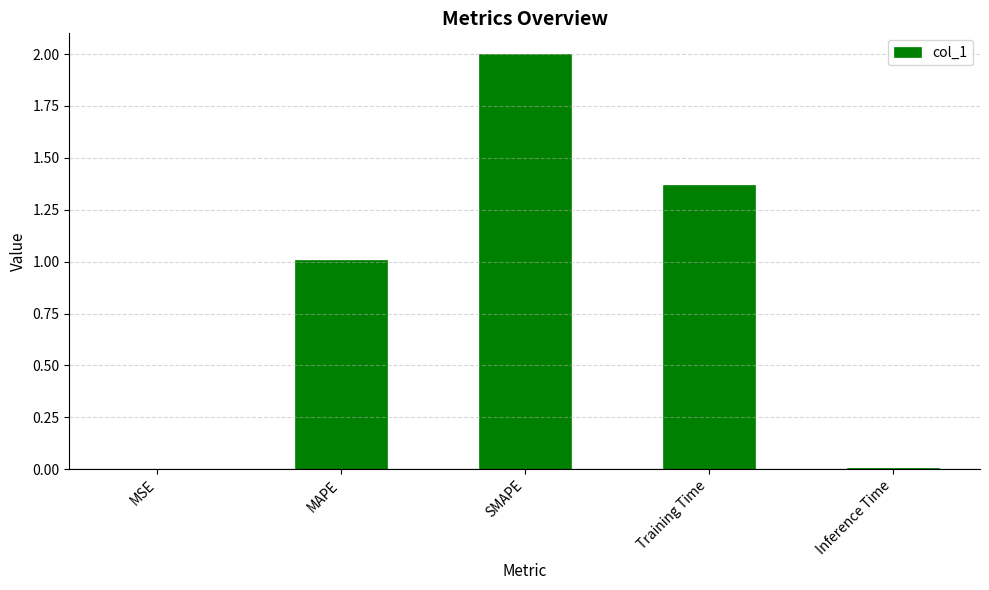

Is it true that the value at Training Time is 1.9?

False